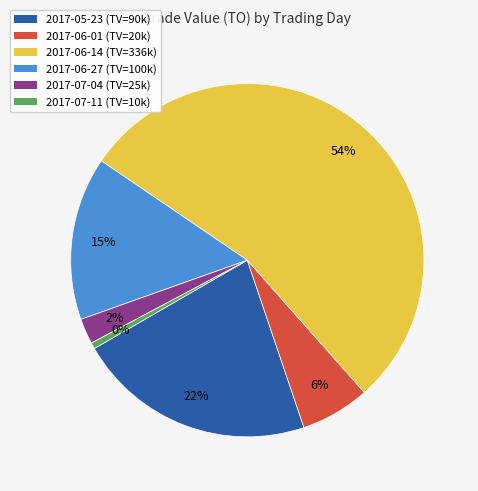

What percentage is the 2017-05-23 (TV=90000) slice, to the nearest percent?

22%